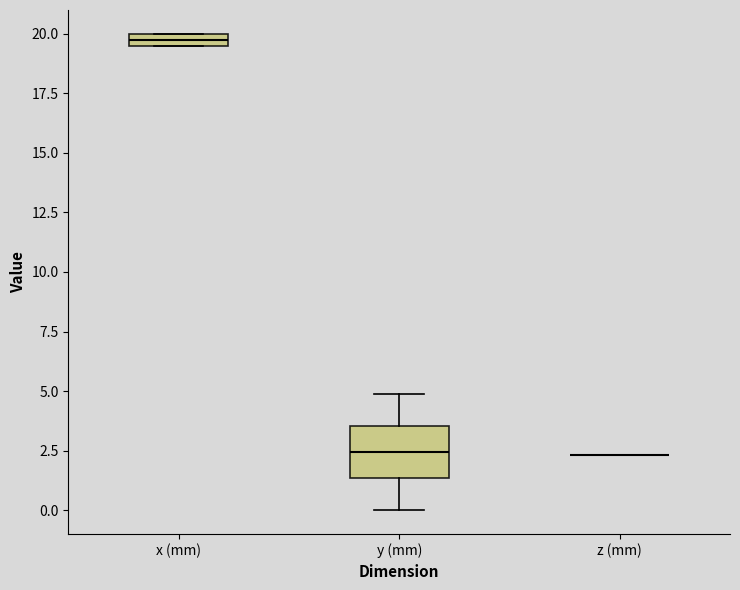

Which box is the tallest, from its lower edge to its upper edge?

y (mm)